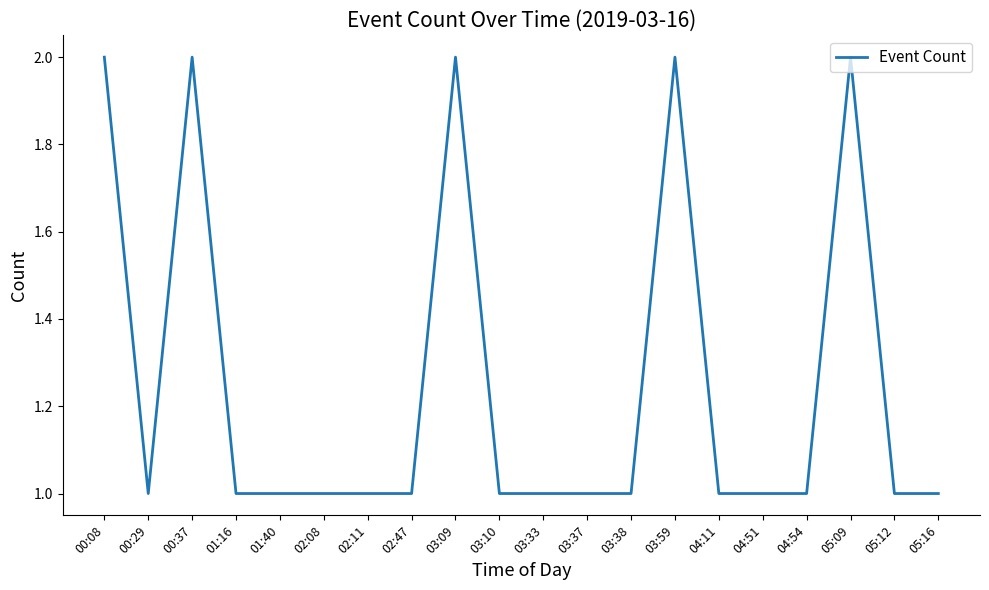

Is it true that the value at 04:54 is 1?

True